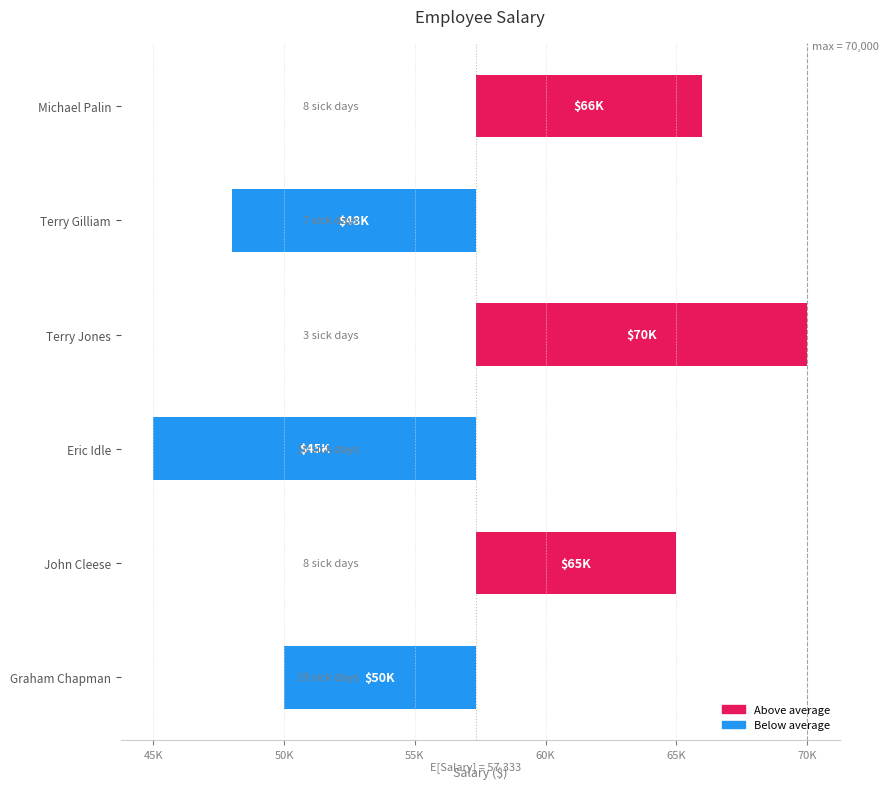

How many bars are there in total?

6